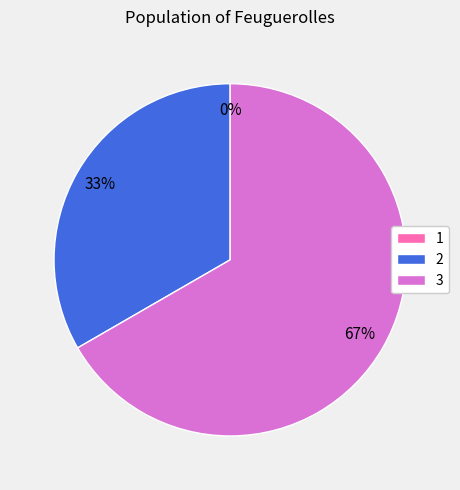

How many segments does this pie chart have?

3